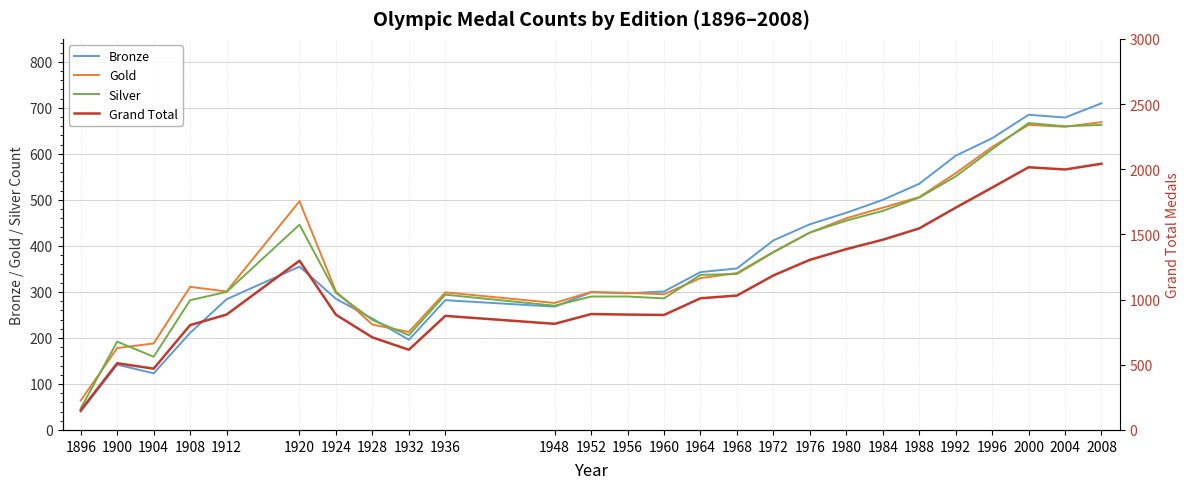

What is the total value across all series at 1960?

1764